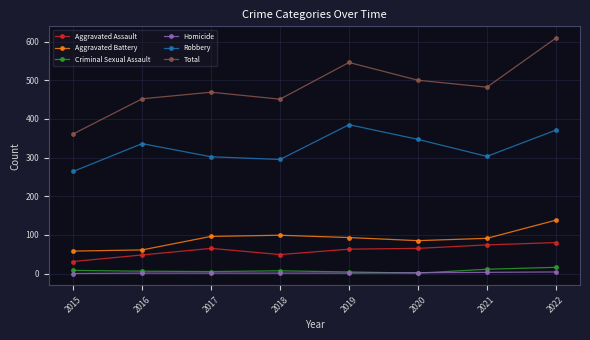

At which category is the sum across all series the highest?

2022